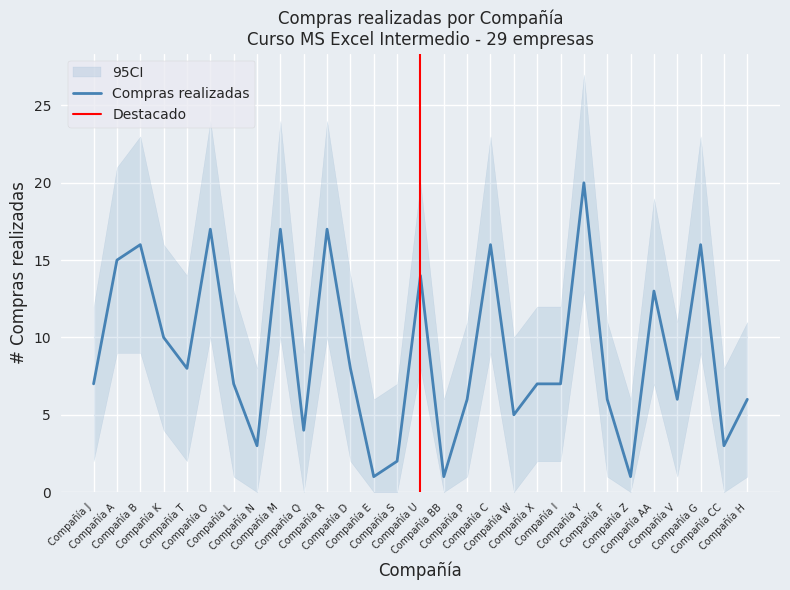

Rank the series at Compañía V from lowest to highest value.

CI_lower, Compras realizadas, CI_upper